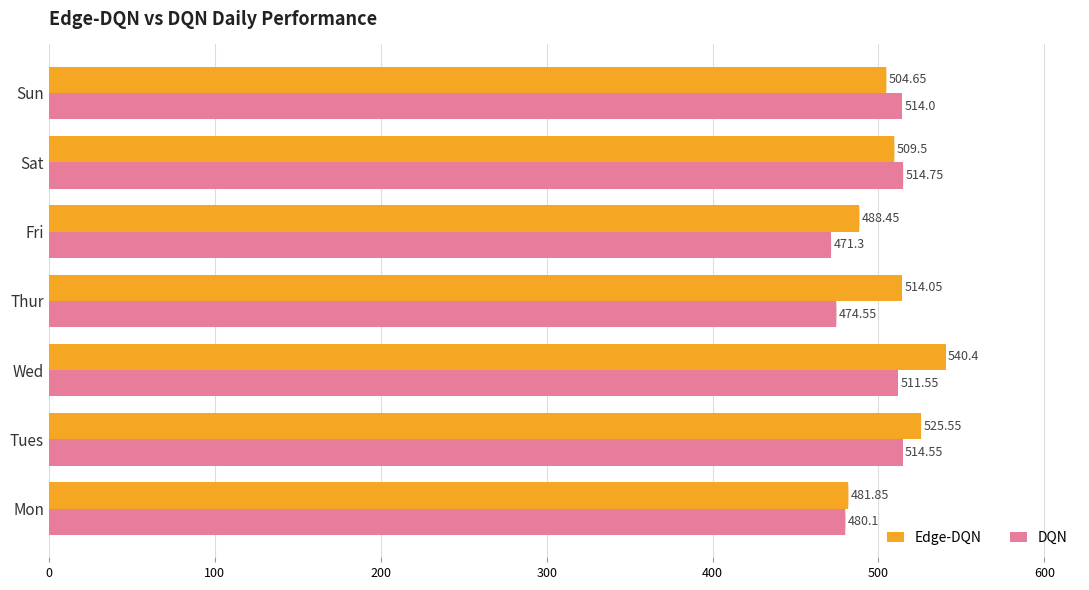

Rank the series by their maximum value, from highest to lowest.

Edge-DQN, DQN